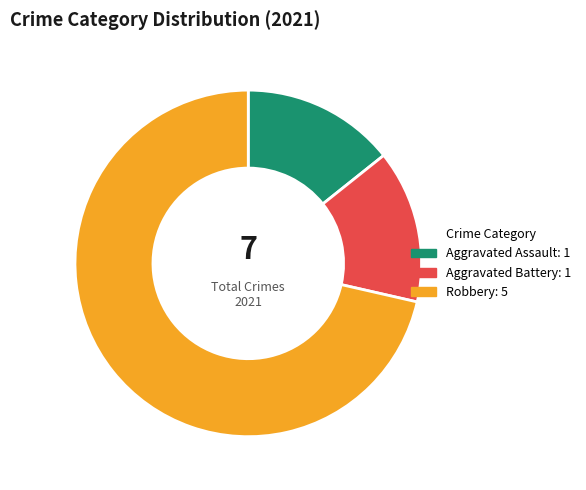

Is there any slice that represents more than half of the pie?

Yes